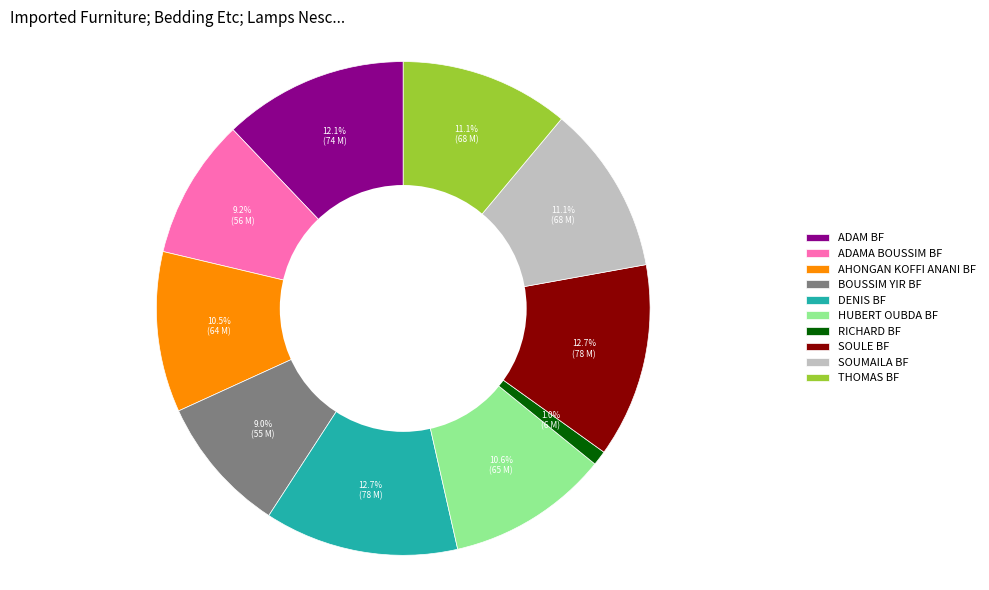

How much of the chart is everything except RICHARD BF?

99.0%